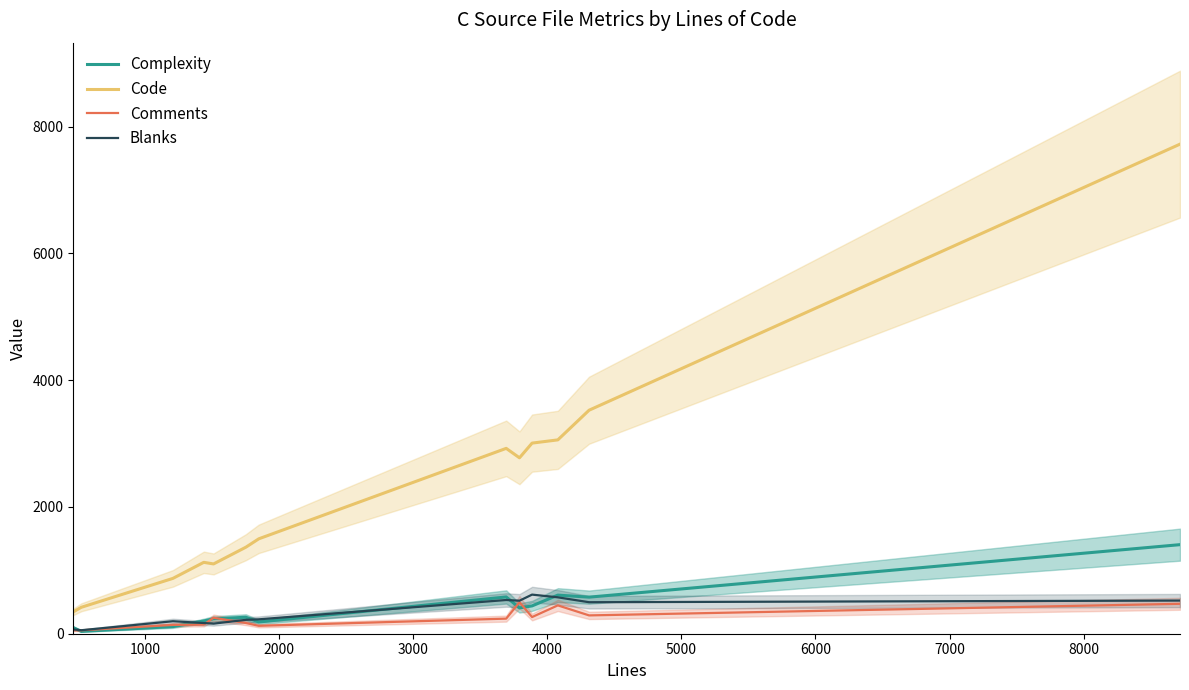

What is the difference between the maximum and minimum values in the Blanks series?

562